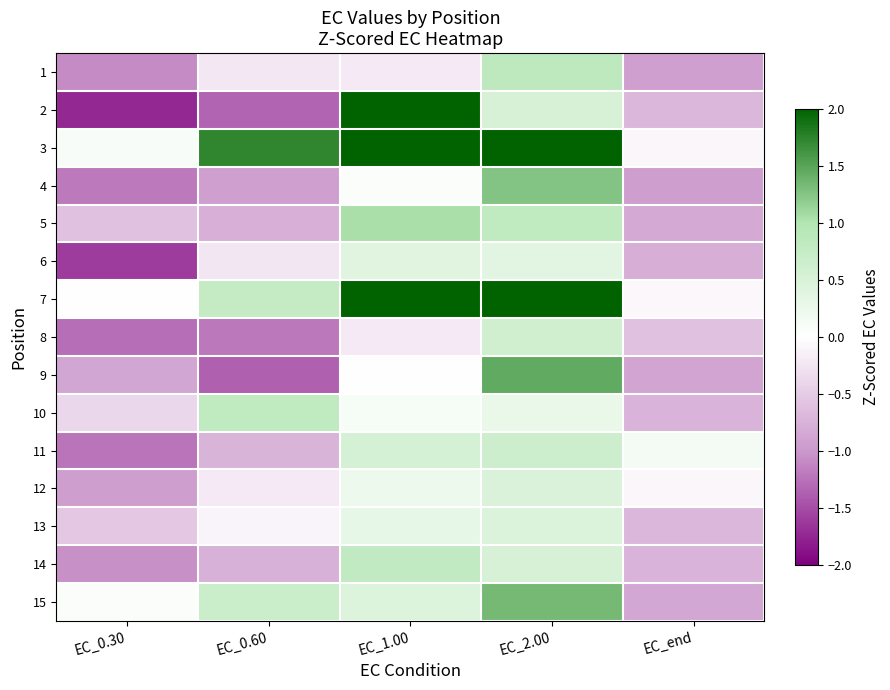

Reading right to left, transcribe all the data shown in this chart.

1: EC_end=-0.9	EC_2.00=0.8	EC_1.00=-0.2	EC_0.60=-0.2	EC_0.30=-1.1
2: EC_end=-0.7	EC_2.00=0.5	EC_1.00=2.1	EC_0.60=-1.3	EC_0.30=-1.7
3: EC_end=-0.1	EC_2.00=2.0	EC_1.00=2.9	EC_0.60=1.7	EC_0.30=0.1
4: EC_end=-1.0	EC_2.00=1.3	EC_1.00=0.1	EC_0.60=-0.9	EC_0.30=-1.2
5: EC_end=-0.8	EC_2.00=0.8	EC_1.00=1.0	EC_0.60=-0.8	EC_0.30=-0.6
6: EC_end=-0.8	EC_2.00=0.4	EC_1.00=0.4	EC_0.60=-0.2	EC_0.30=-1.6
7: EC_end=-0.1	EC_2.00=2.5	EC_1.00=2.4	EC_0.60=0.8	EC_0.30=-0.0
8: EC_end=-0.6	EC_2.00=0.6	EC_1.00=-0.2	EC_0.60=-1.2	EC_0.30=-1.3
9: EC_end=-0.9	EC_2.00=1.4	EC_1.00=0.0	EC_0.60=-1.4	EC_0.30=-0.9
10: EC_end=-0.7	EC_2.00=0.3	EC_1.00=0.1	EC_0.60=0.8	EC_0.30=-0.4
11: EC_end=0.1	EC_2.00=0.7	EC_1.00=0.5	EC_0.60=-0.7	EC_0.30=-1.2
12: EC_end=-0.1	EC_2.00=0.5	EC_1.00=0.2	EC_0.60=-0.2	EC_0.30=-0.9
13: EC_end=-0.7	EC_2.00=0.5	EC_1.00=0.3	EC_0.60=-0.1	EC_0.30=-0.5
14: EC_end=-0.7	EC_2.00=0.5	EC_1.00=0.8	EC_0.60=-0.8	EC_0.30=-1.1
15: EC_end=-0.9	EC_2.00=1.3	EC_1.00=0.4	EC_0.60=0.7	EC_0.30=0.1